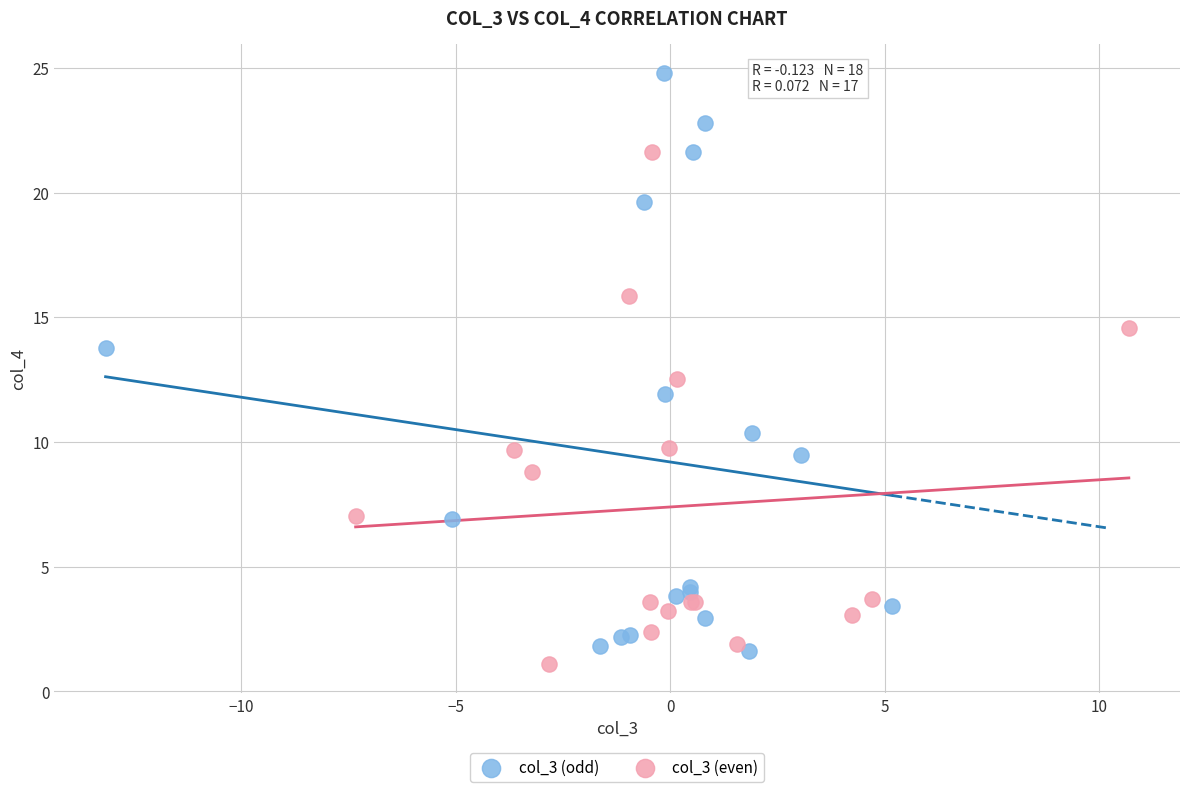

Which series has the widest spread of Y values?

col_3 (odd)